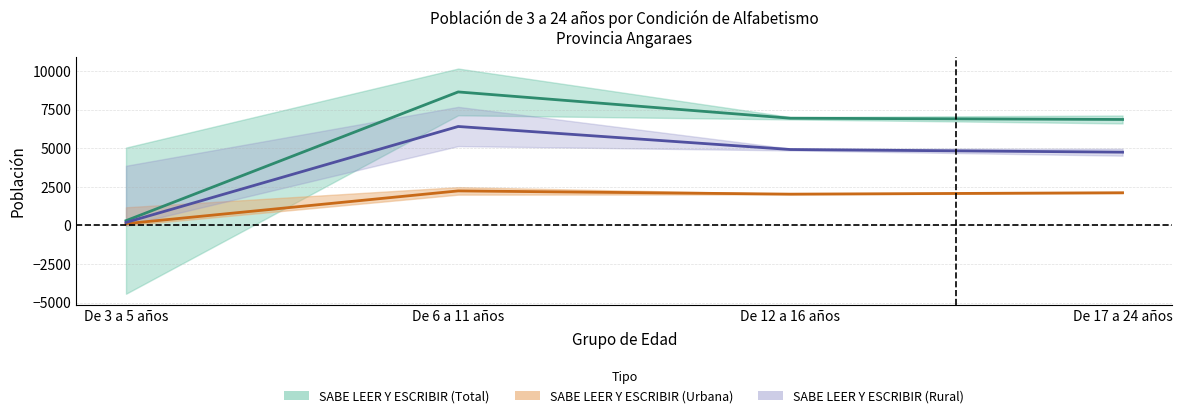

True or false: SABE LEER Y ESCRIBIR (Rural) and SABE LEER Y ESCRIBIR (Urbana) intersect in this chart.

False